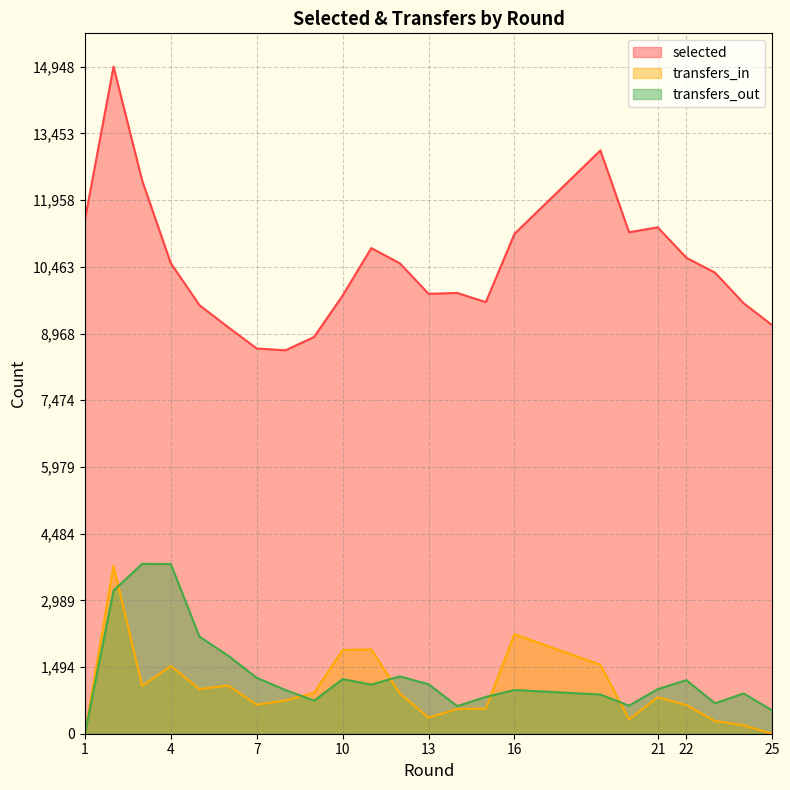

The transfers_out series shows 529 at 5. True or false?

False